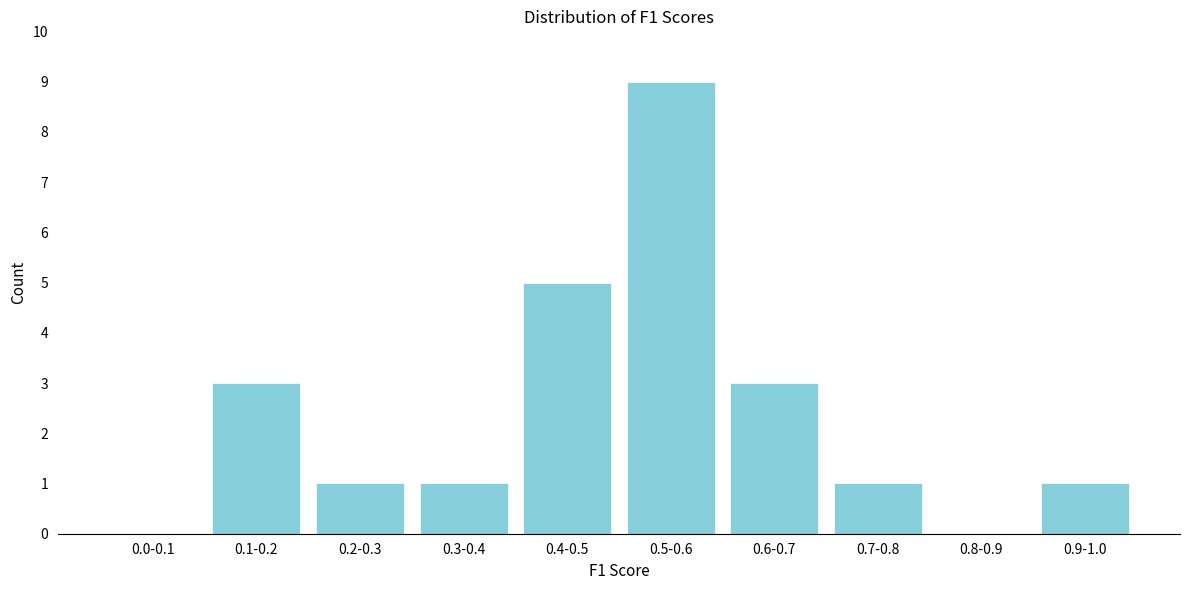

Reading left to right, transcribe all the data shown in this chart.

0.0-0.1=0	0.1-0.2=3	0.2-0.3=1	0.3-0.4=1	0.4-0.5=5	0.5-0.6=9	0.6-0.7=3	0.7-0.8=1	0.8-0.9=0	0.9-1.0=1